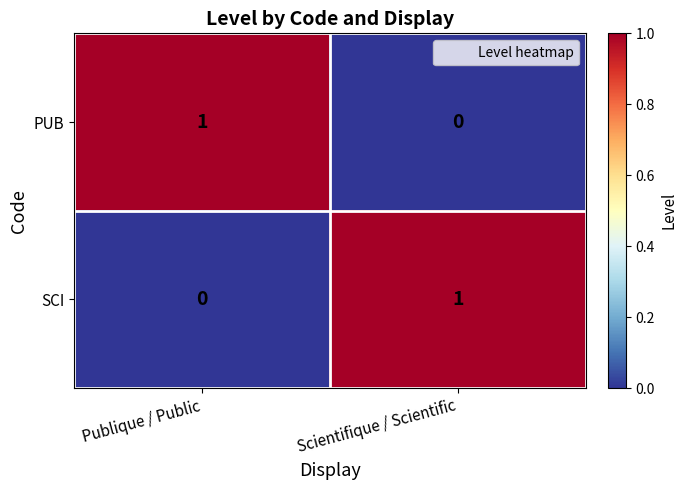

How many data points in SCI are less than 1?

1